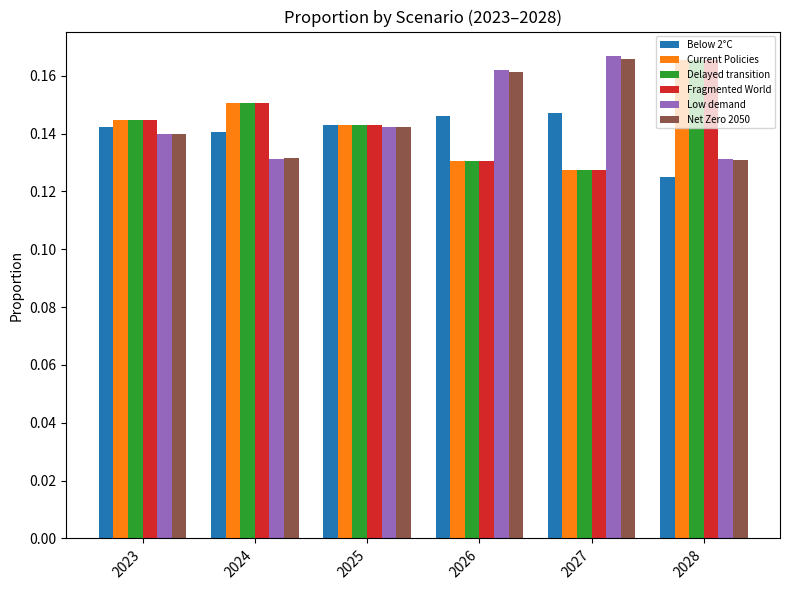

Which category has the highest value in the Delayed transition series?

2028